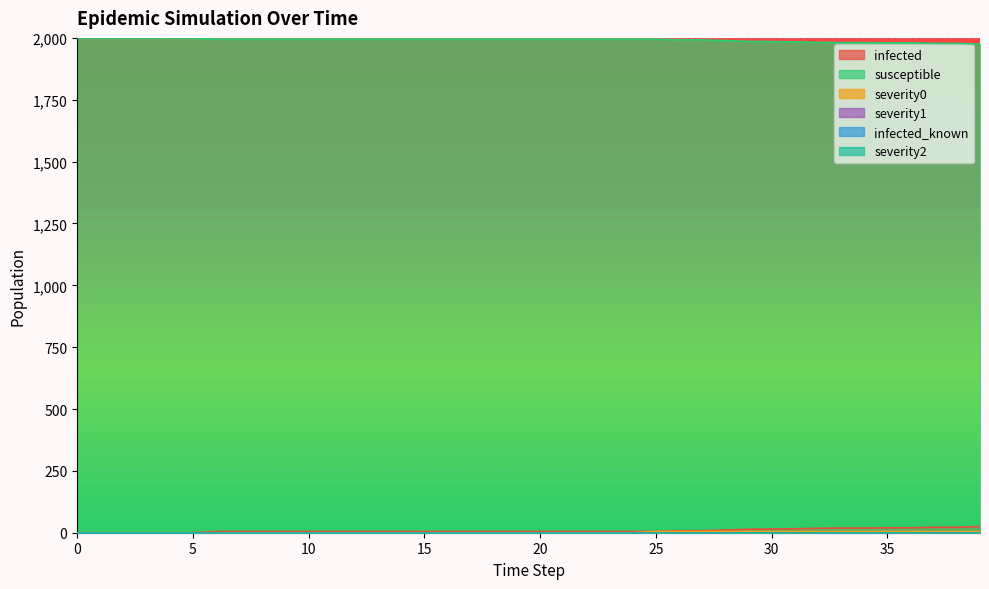

Does the chart display data point markers on the line(s)?

No